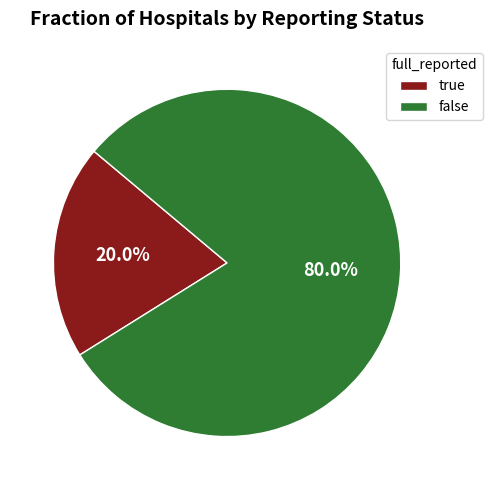

To the nearest percent, what portion does true represent?

20%